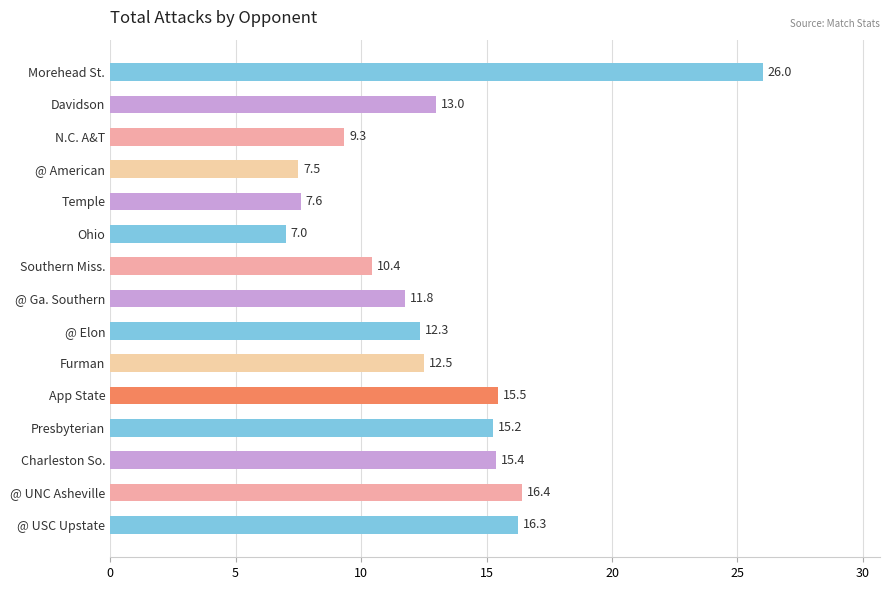

What is the difference between the second highest and minimum values?

9.4